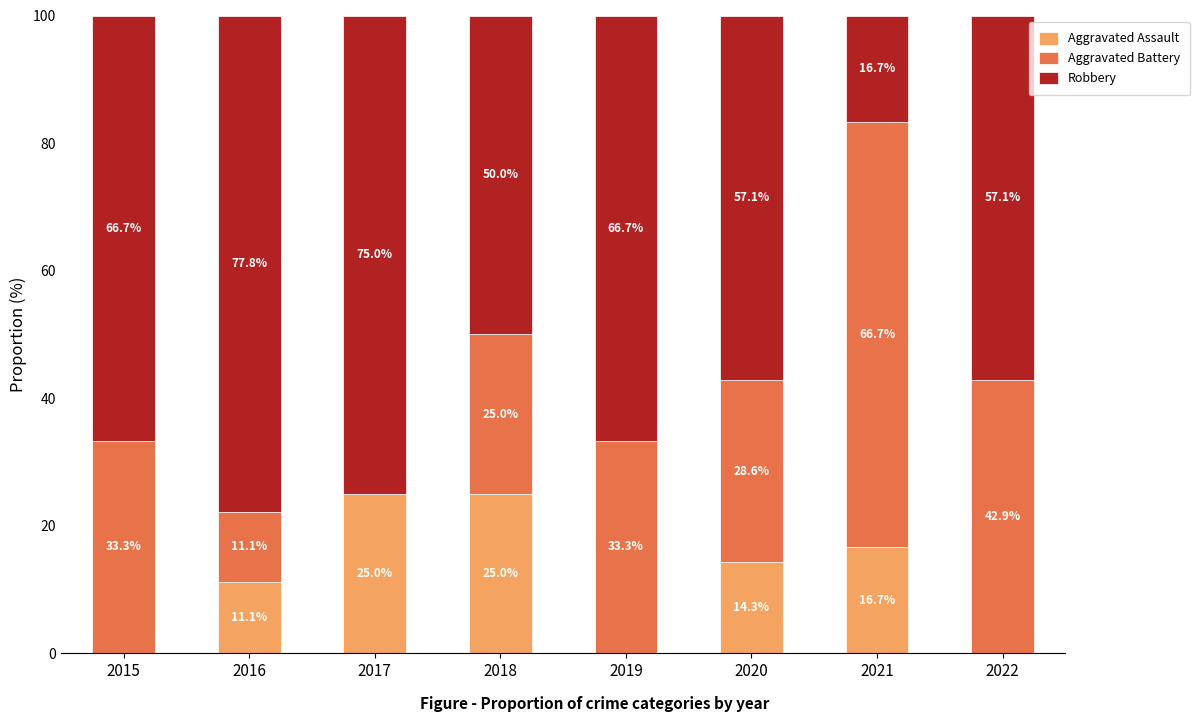

What is the sum of all Aggravated Assault values?

92.1